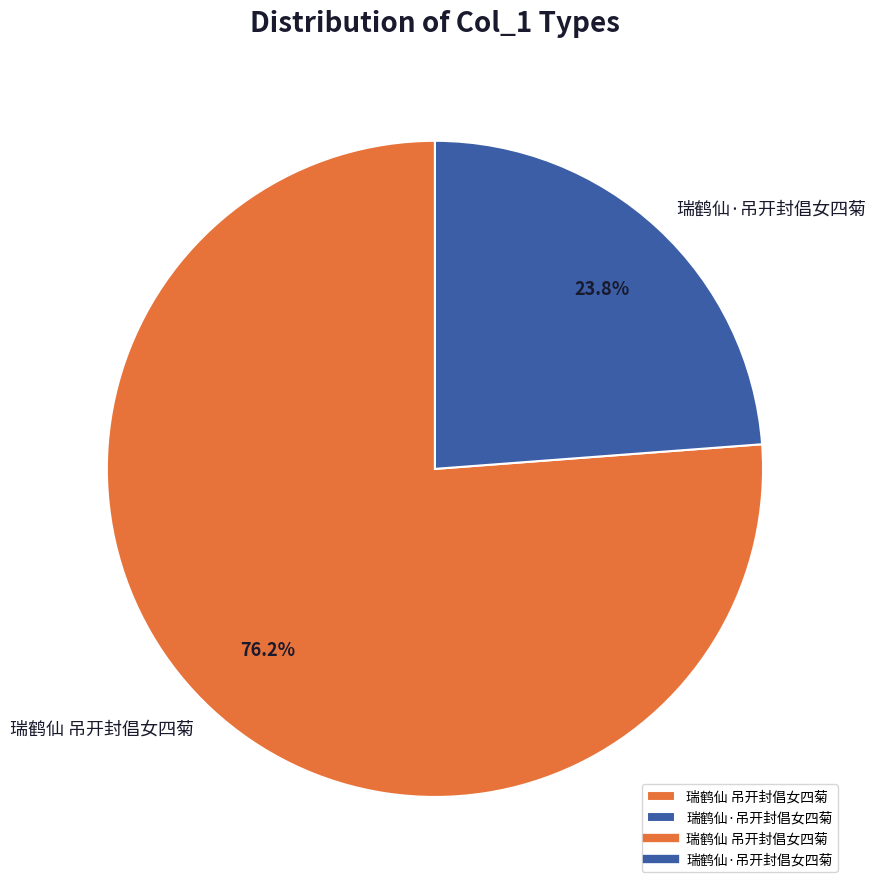

What is the total percentage of 瑞鹤仙 吊开封倡女四菊 and 瑞鹤仙·吊开封倡女四菊?

100.0%